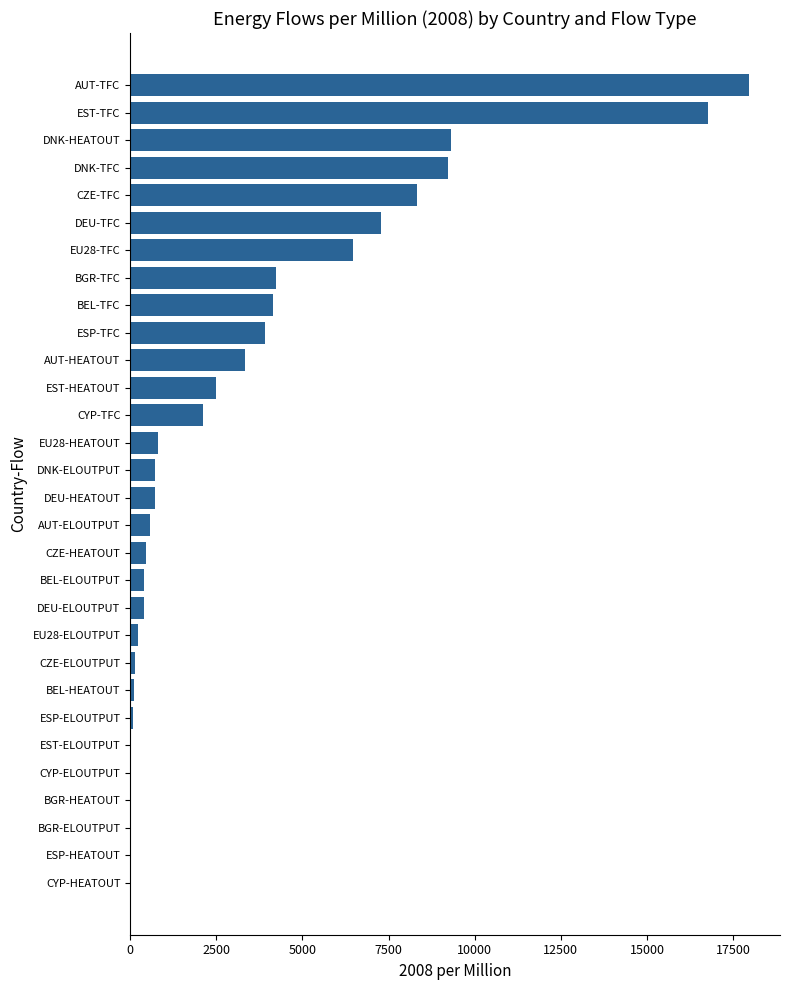

Which label corresponds to the largest value in the chart?

AUT-TFC